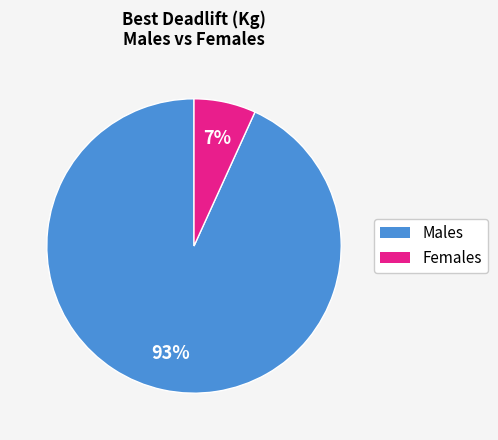

To the nearest percent, what is the average slice percentage?

50%